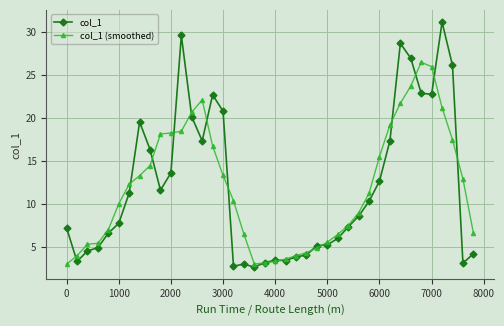

At how many categories does at least one series exceed 15?

17